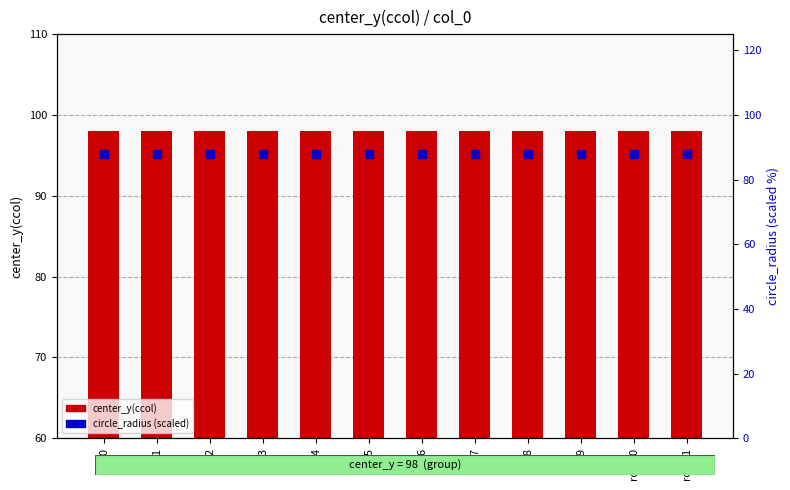

What is the total value across all series at row3?

186